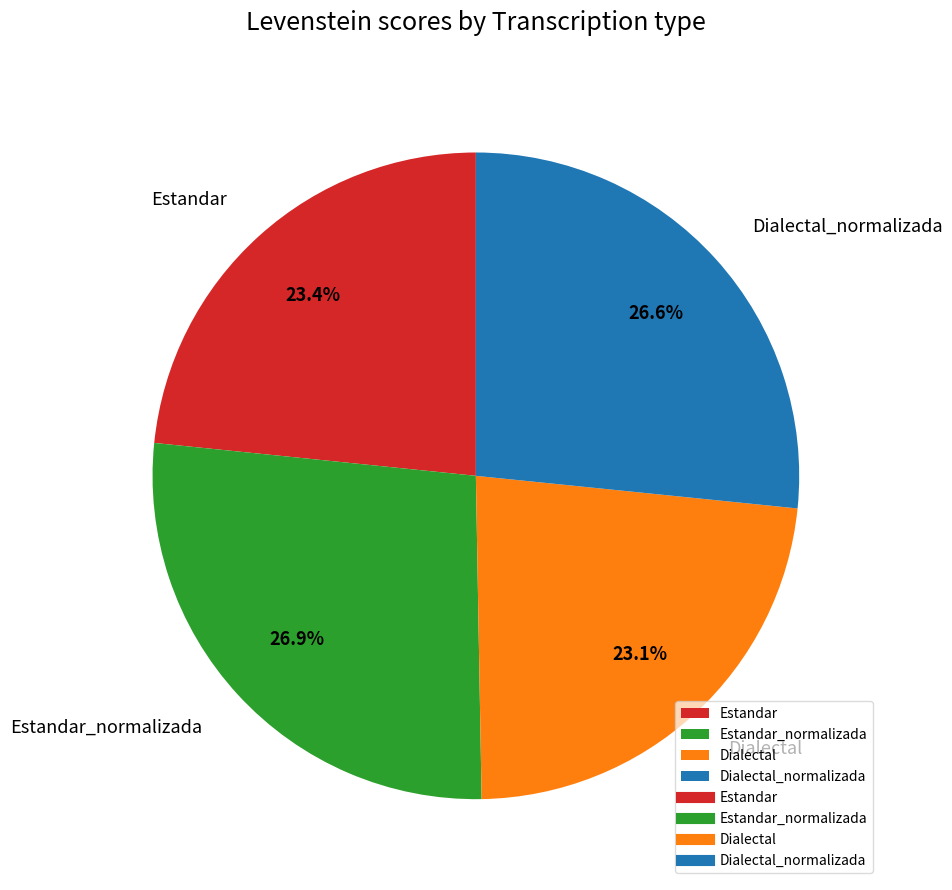

What percentage do Dialectal_normalizada and Dialectal together represent?

49.7%